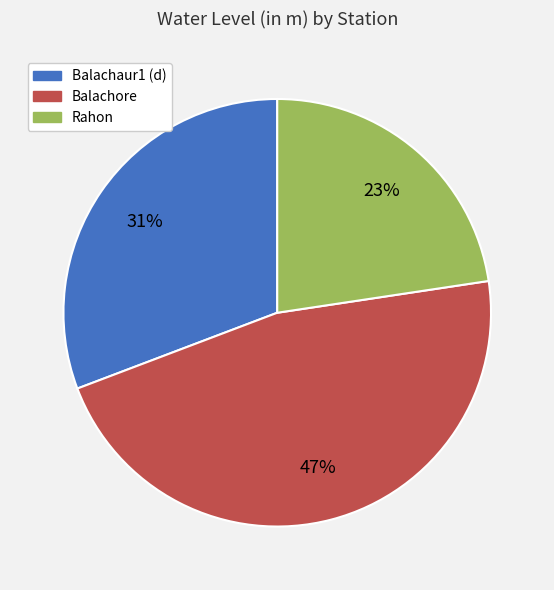

To the nearest percent, what is the average slice percentage?

33%